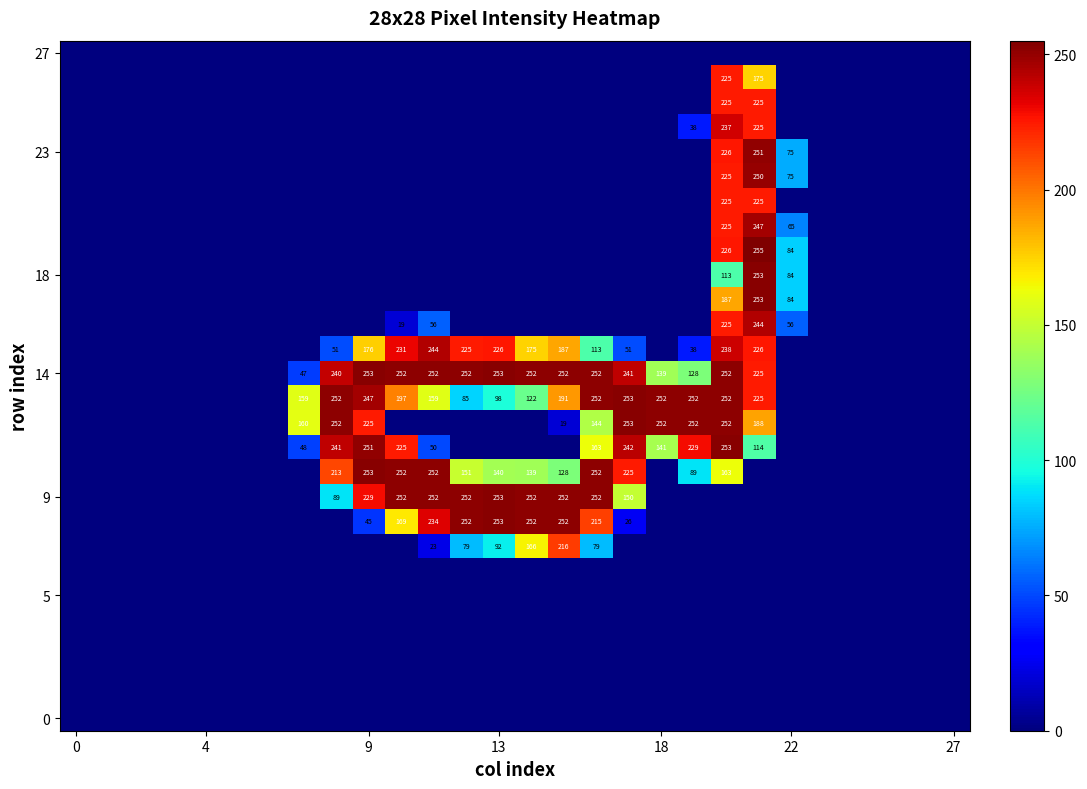

At how many categories does at least one series exceed 8?

16